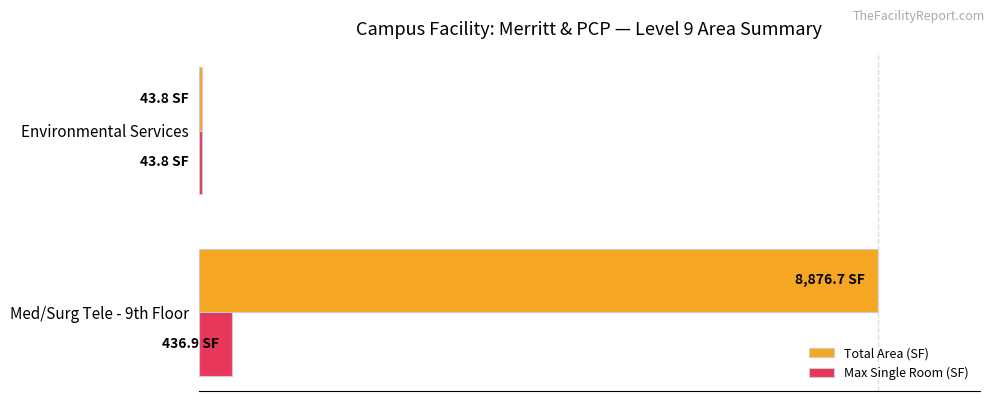

Which series has the largest total across all categories?

Total Area (SF)